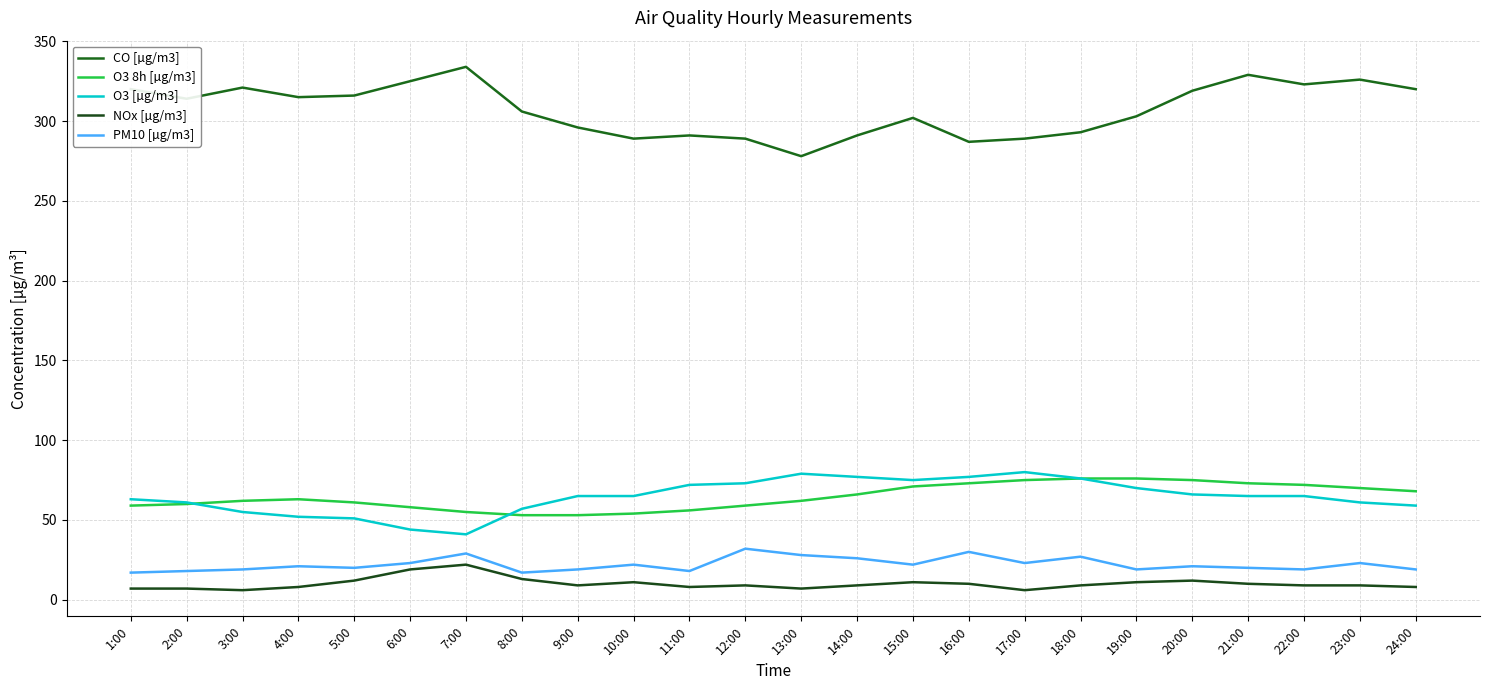

What position from the right is 24:00?

1